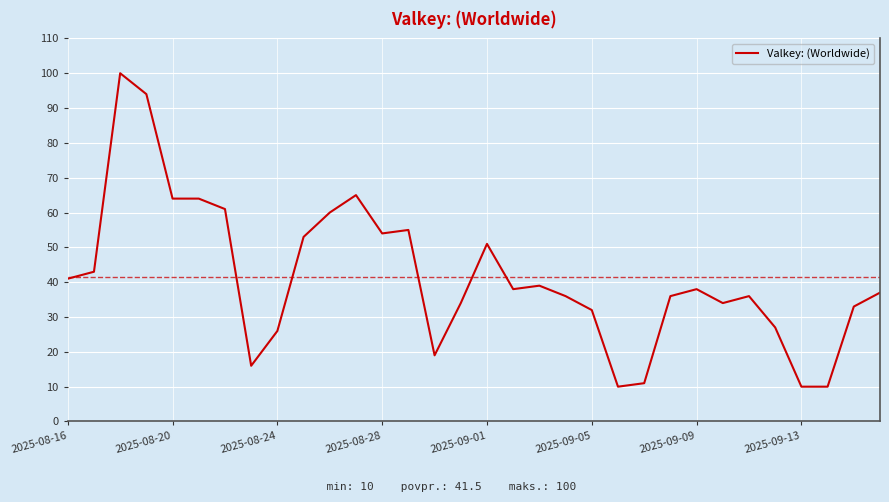

What is the maximum value shown in the chart?

100